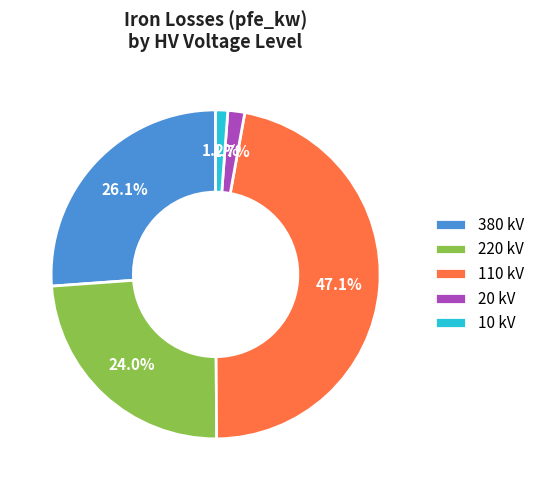

What percentage is NOT represented by 380 kV?

73.9%